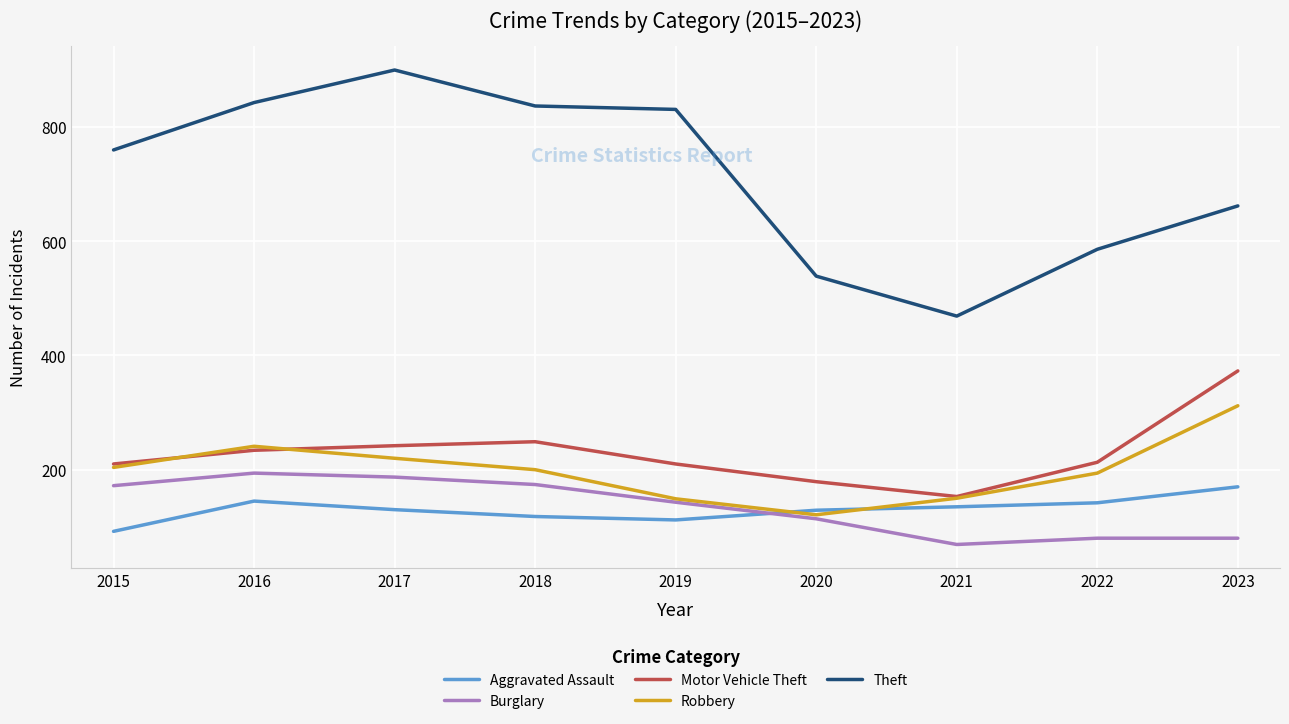

What is the total value across all series at 2019?

1445